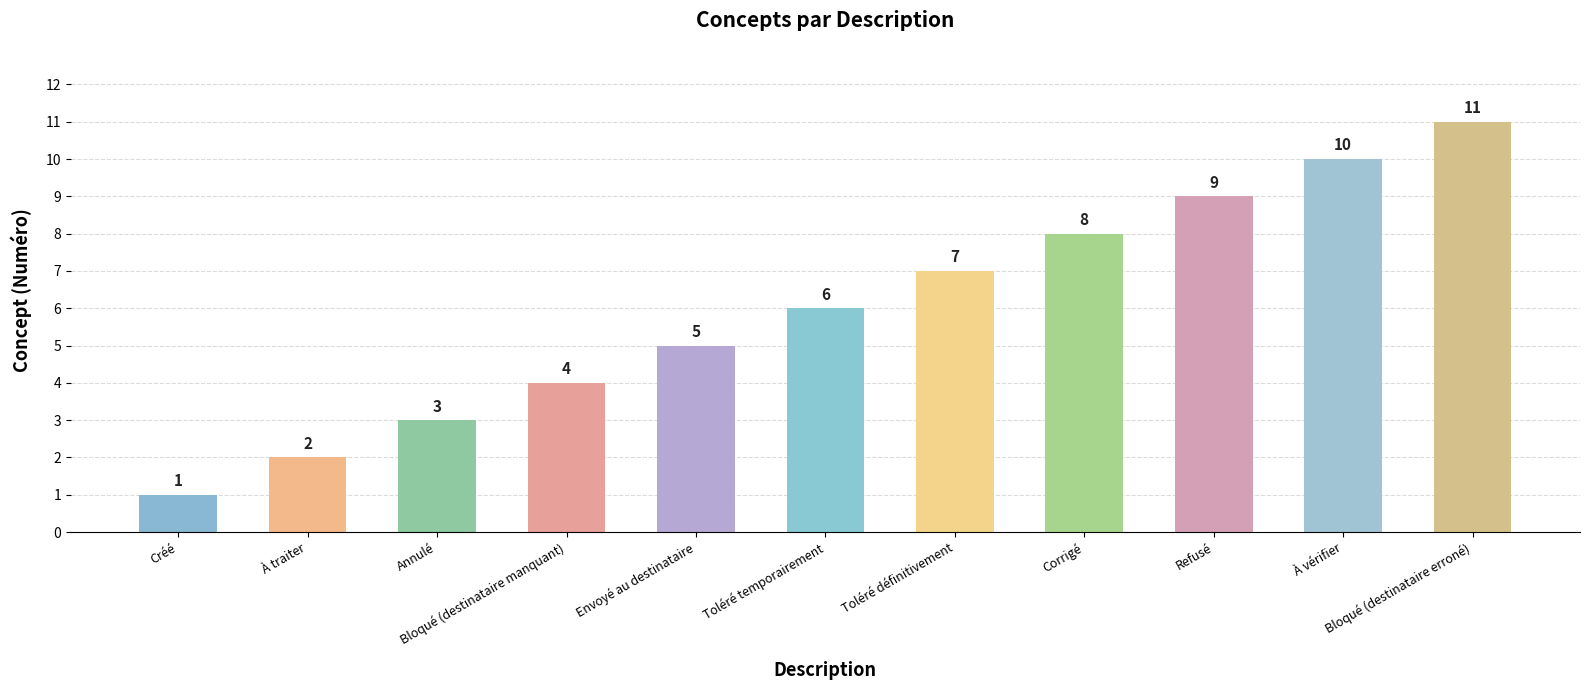

The chart shows a value of 4 at Bloqué (destinataire manquant). True or false?

True